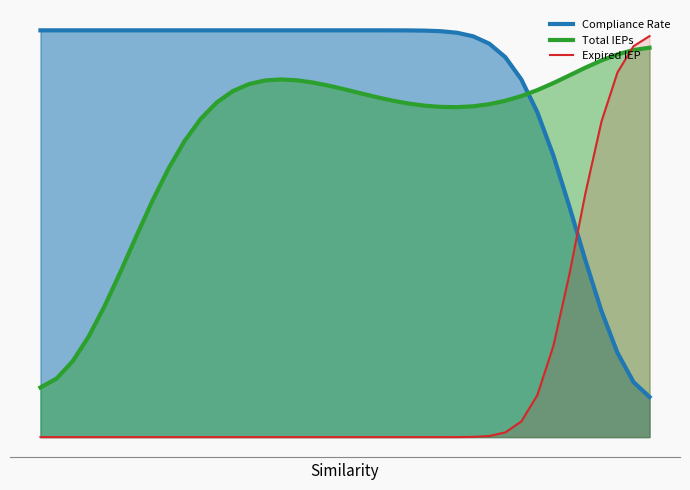

Does the chart have visible grid lines?

No